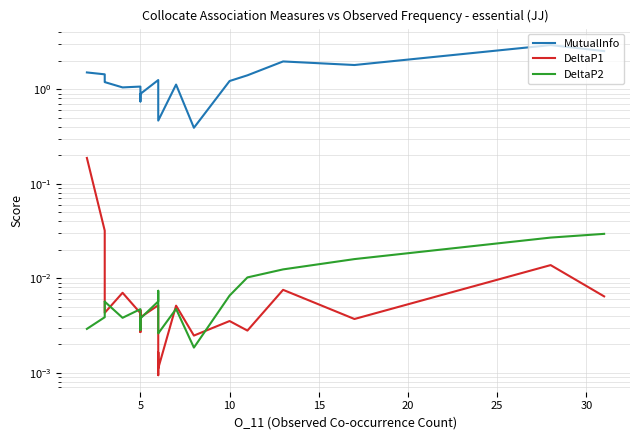

True or false: MutualInfo and DeltaP2 cross at least once.

False